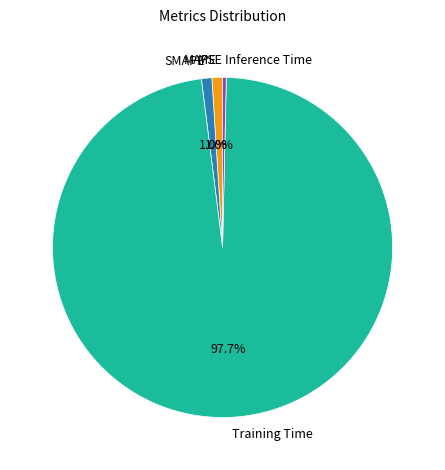

To the nearest percent, what is the difference between the largest and smallest slice percentages?

98%